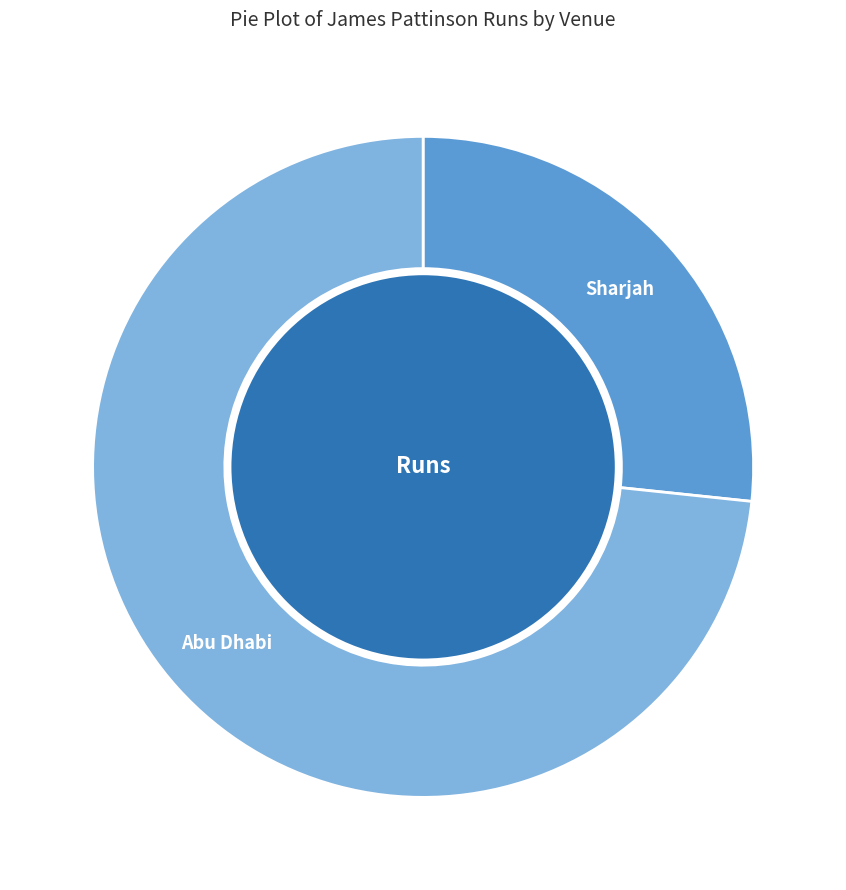

Is there any slice that represents more than half of the pie?

Yes